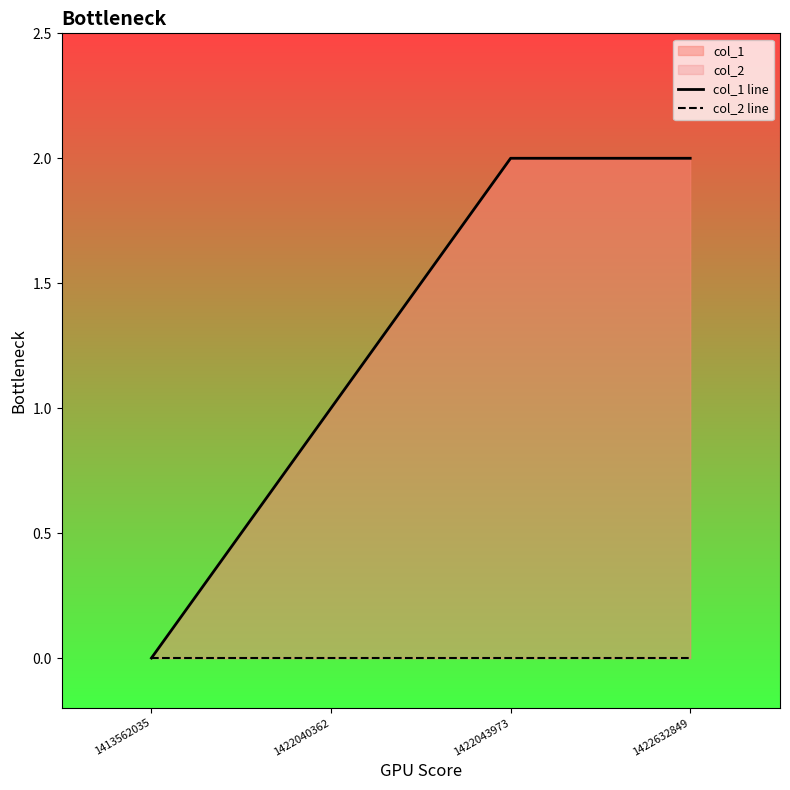

Rank the series at 1413562035 from lowest to highest value.

col_1 line, col_2 line